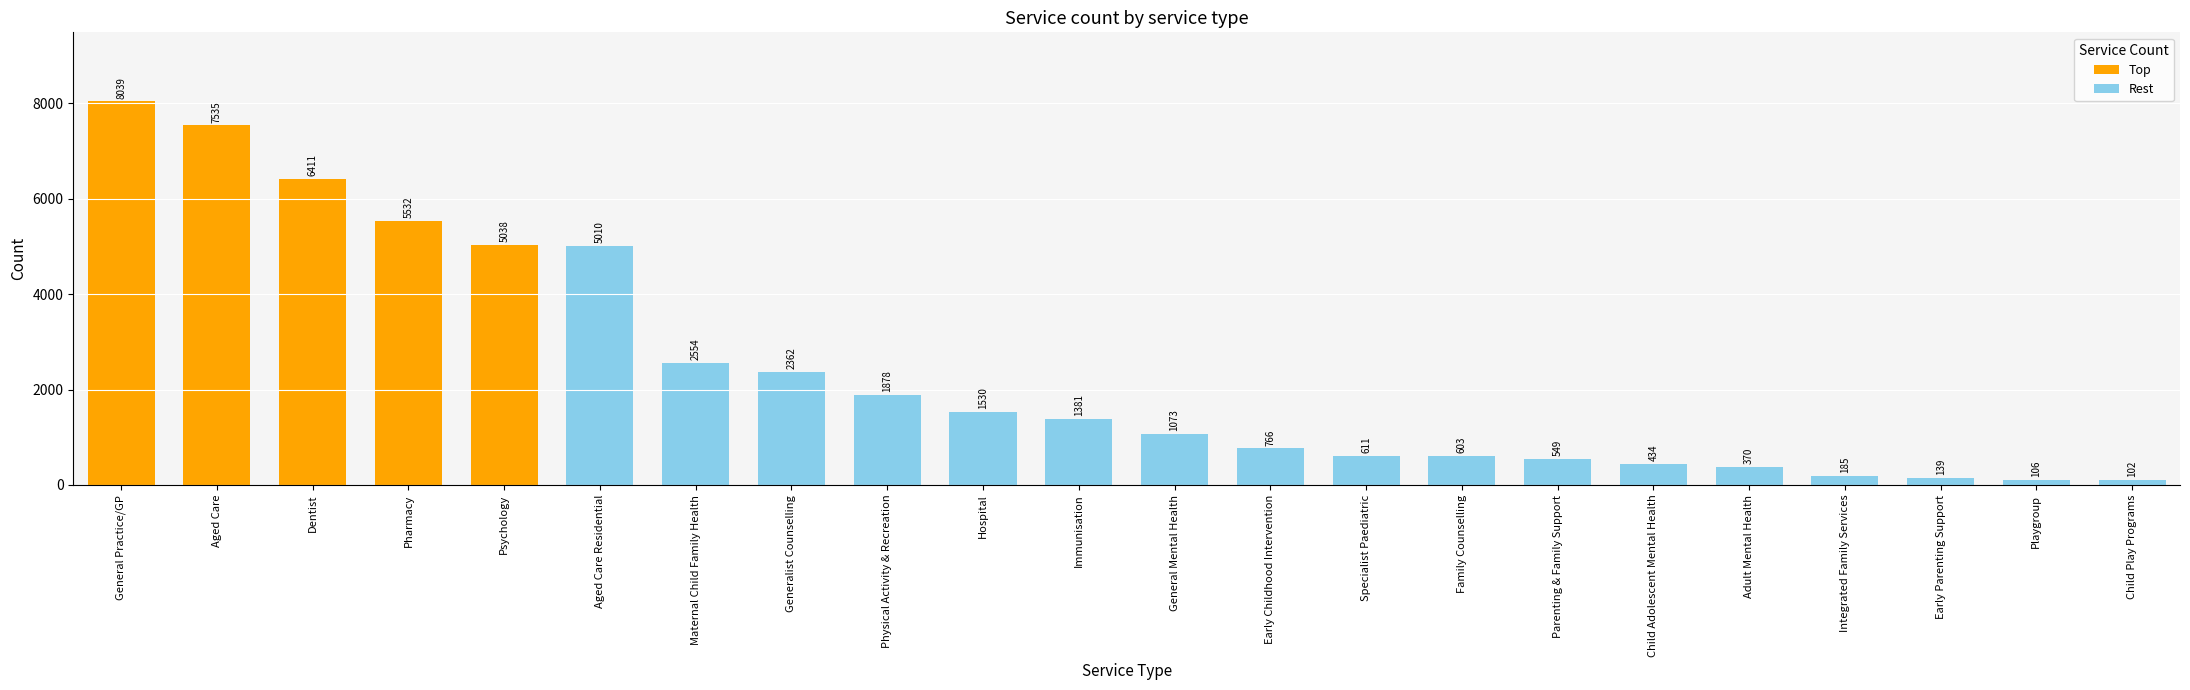

How many data points does each series have?

22